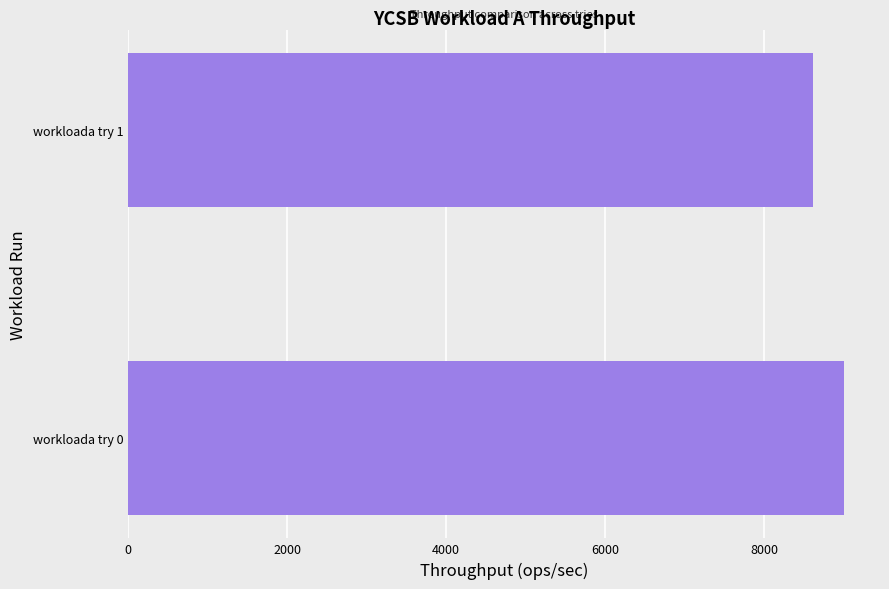

Reading bottom to top, extract all data points from this chart.

workloada try 0=9009.0	workloada try 1=8620.7